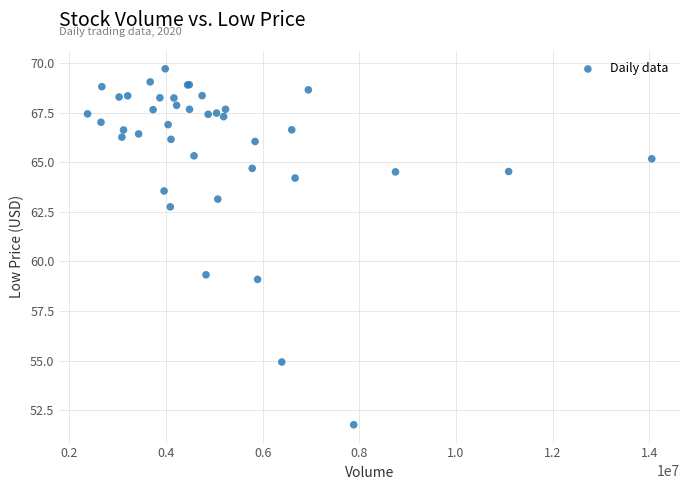

What Y value in the scatter plot is closest to 60?

59.3